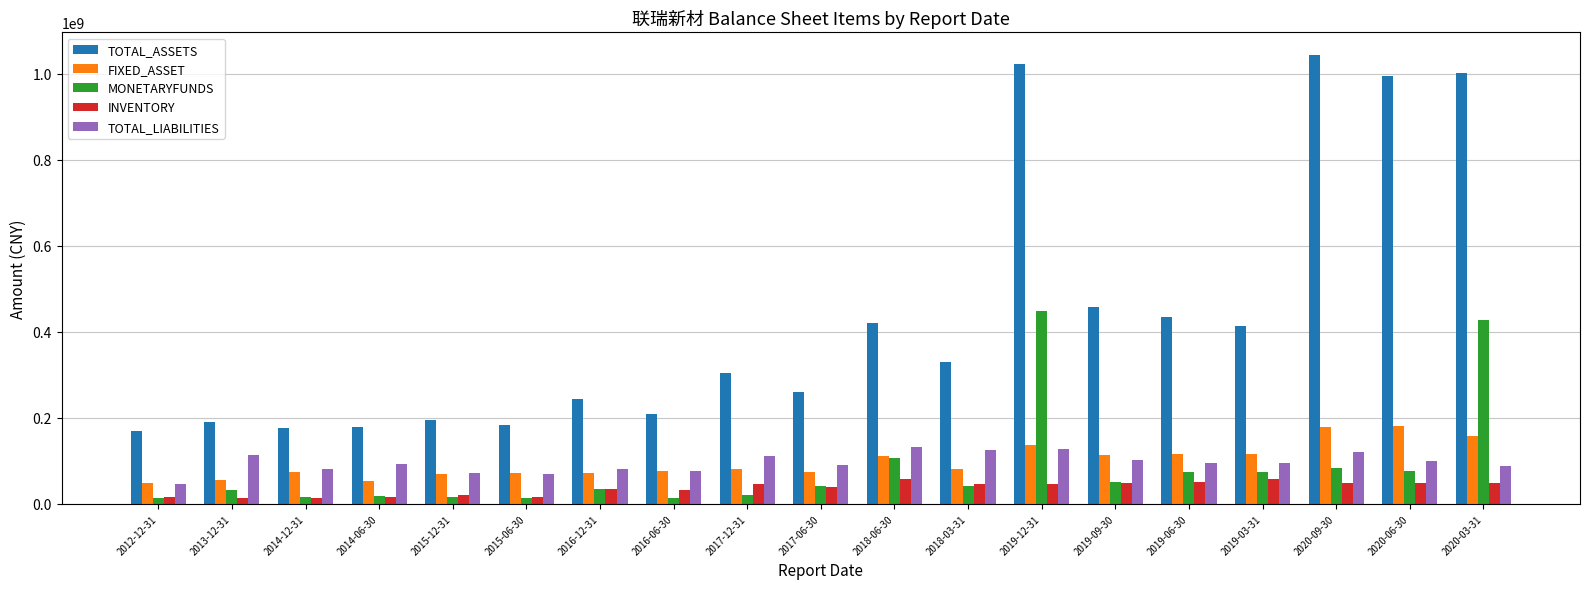

Rank the series by their maximum value, from lowest to highest.

INVENTORY, TOTAL_LIABILITIES, FIXED_ASSET, MONETARYFUNDS, TOTAL_ASSETS